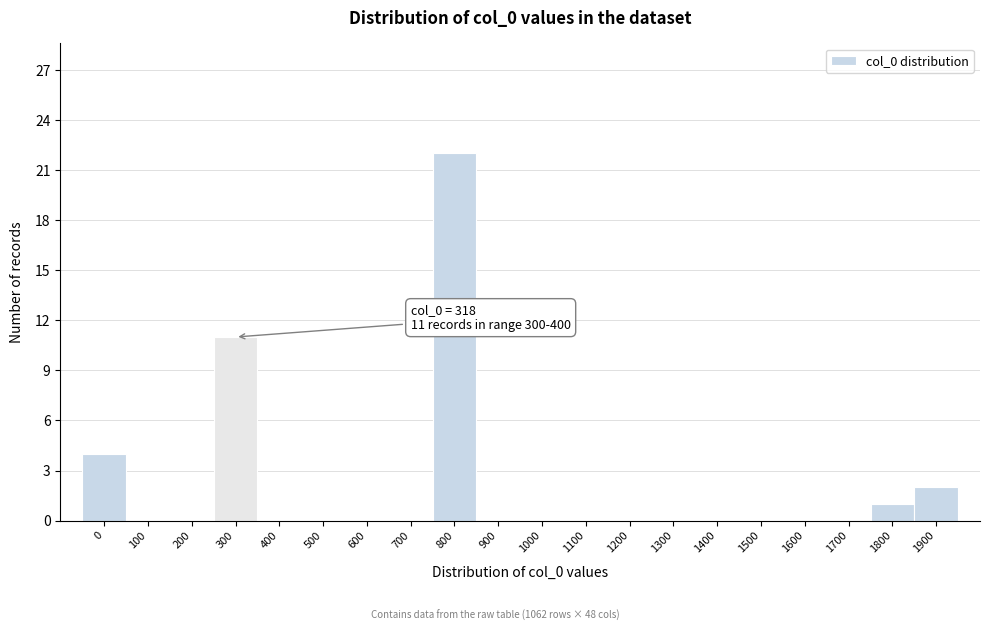

Reading left to right, transcribe all the data shown in this chart.

0=4	100=0	200=0	300=11	400=0	500=0	600=0	700=0	800=22	900=0	1000=0	1100=0	1200=0	1300=0	1400=0	1500=0	1600=0	1700=0	1800=1	1900=2